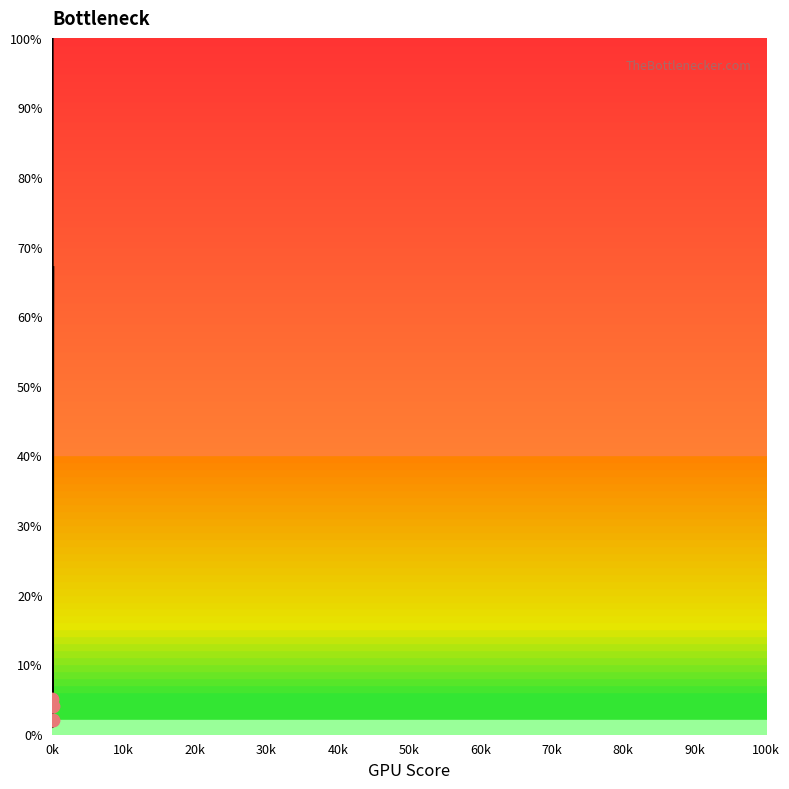

Which has a higher value, 42 or 40?

40